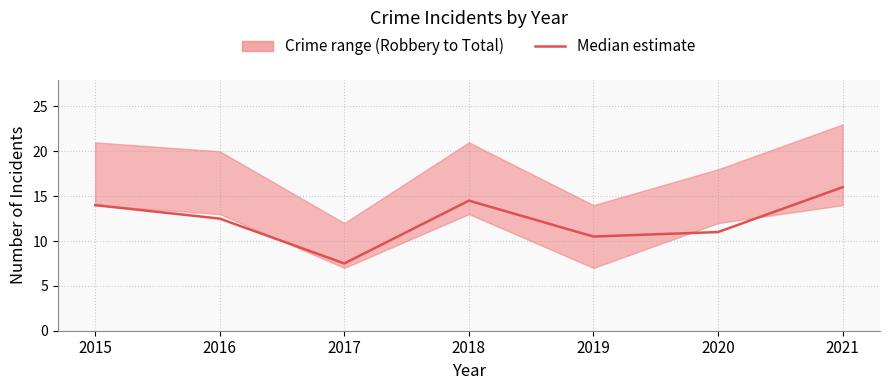

The value at 2016 is 18.1. True or false?

False